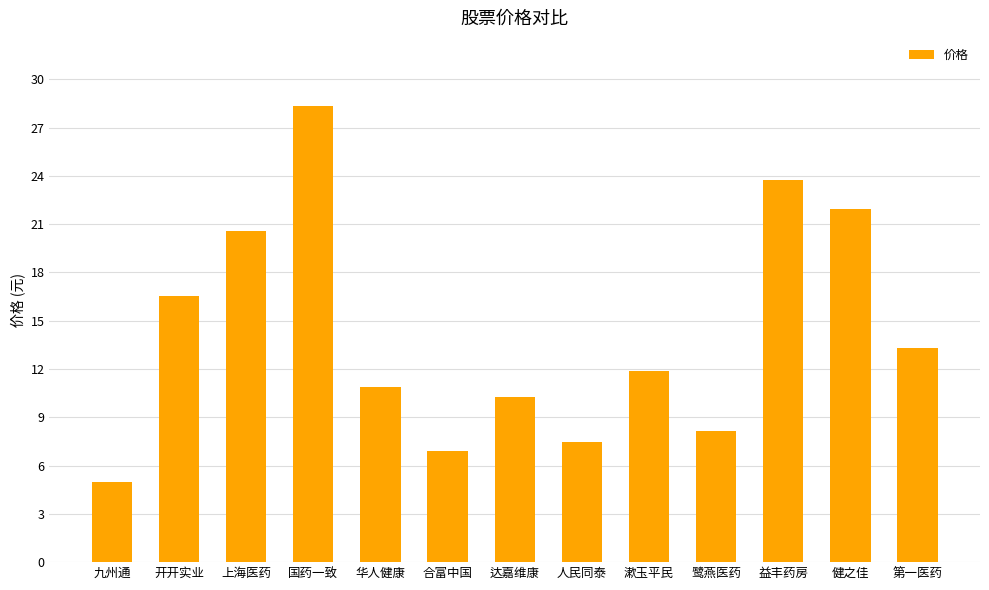

Does the chart contain any negative values?

No